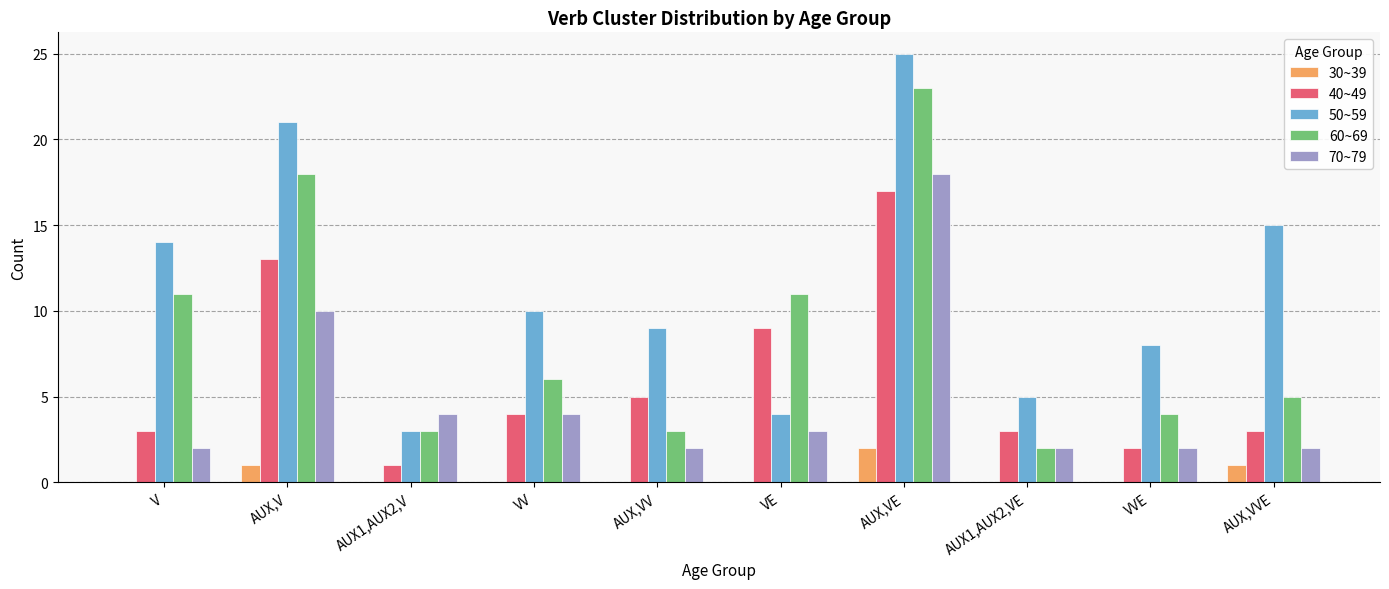

What is the maximum value shown in the chart?

25